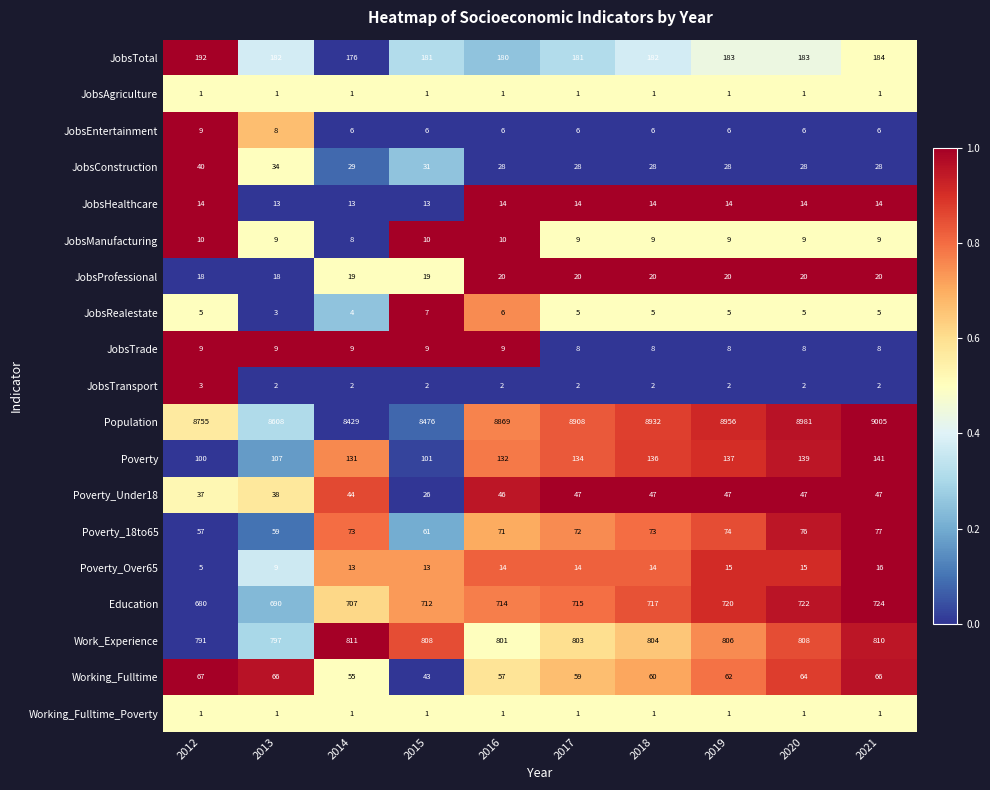

Where does the Working_Fulltime series first go above 62?

2012